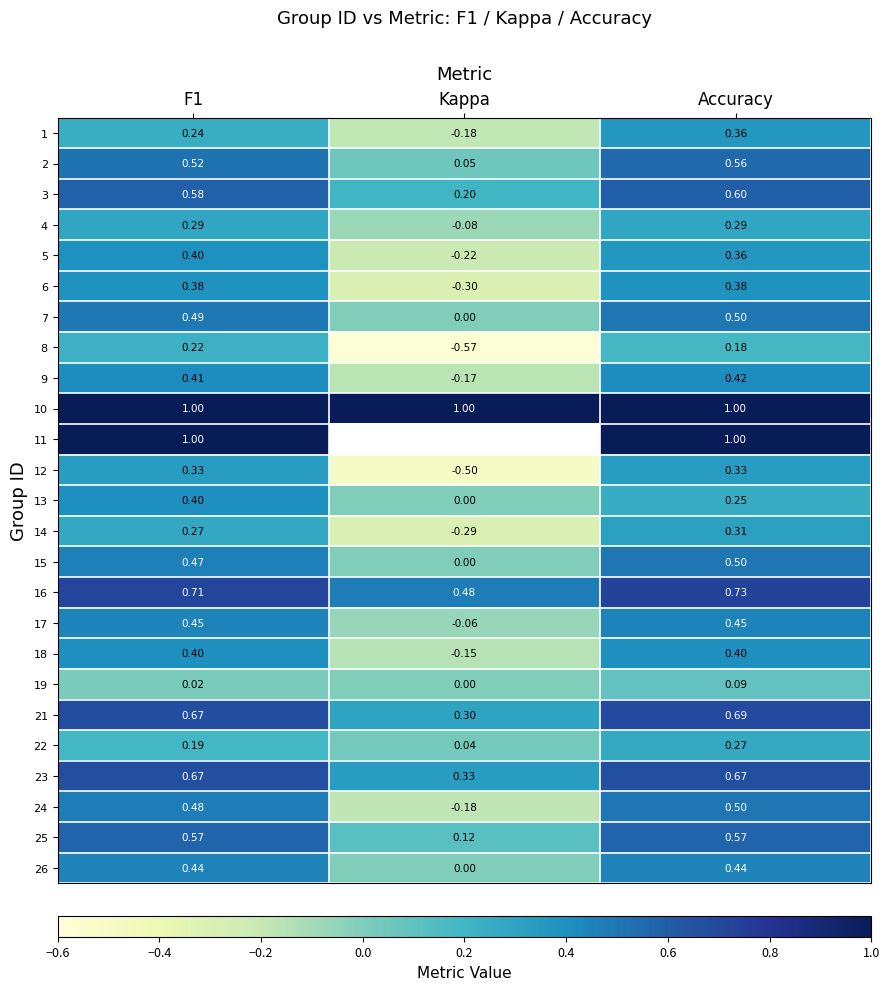

At which category does the chart reach its minimum across all series?

Kappa